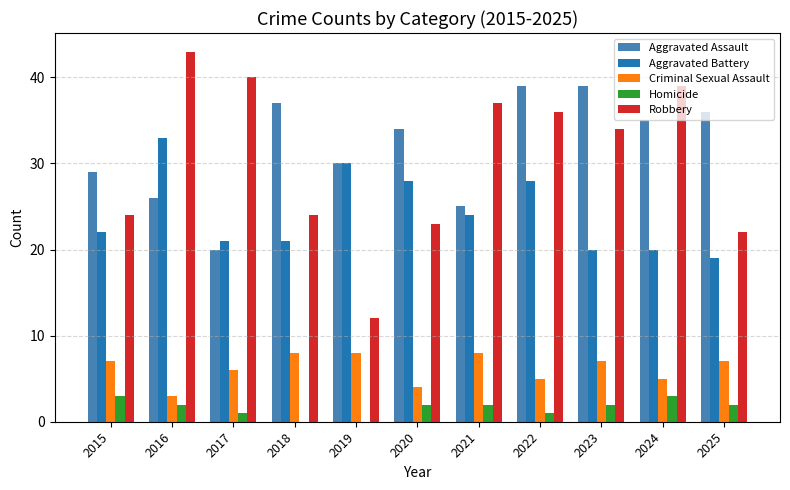

The value of Aggravated Battery at 2025 is 7. True or false?

False